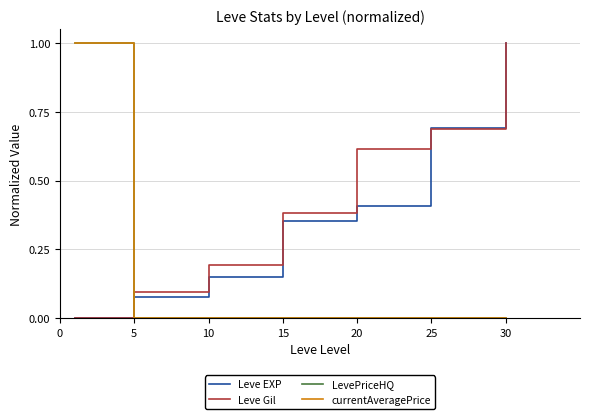

How many intersections are there between Leve EXP and LevePriceHQ?

1